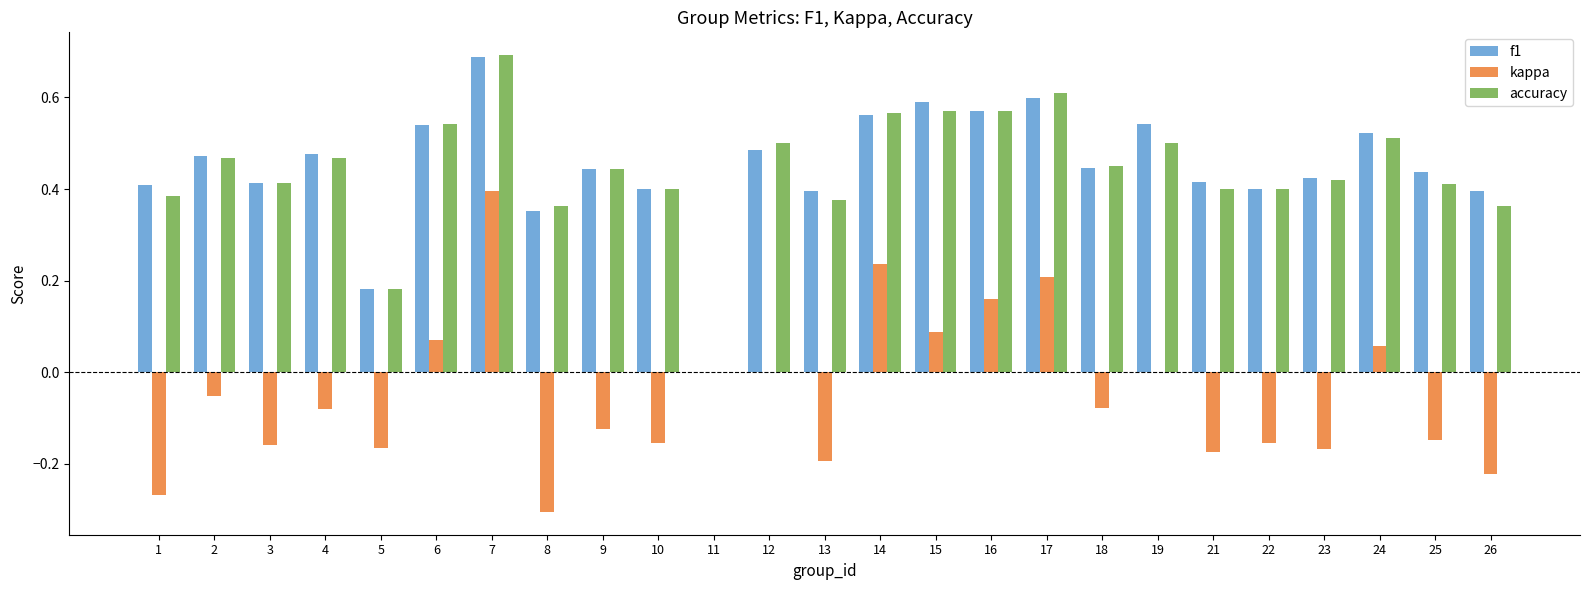

Between 1 and 7, which series saw the biggest shift?

kappa